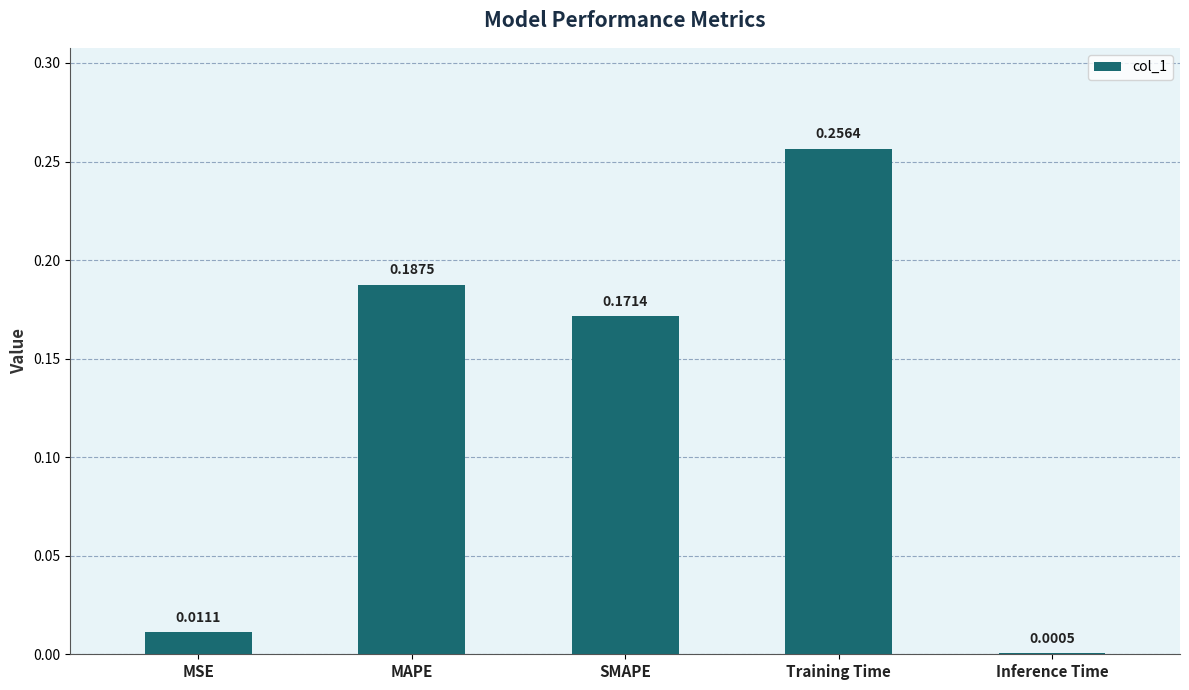

Which label corresponds to the largest value in the chart?

Training Time